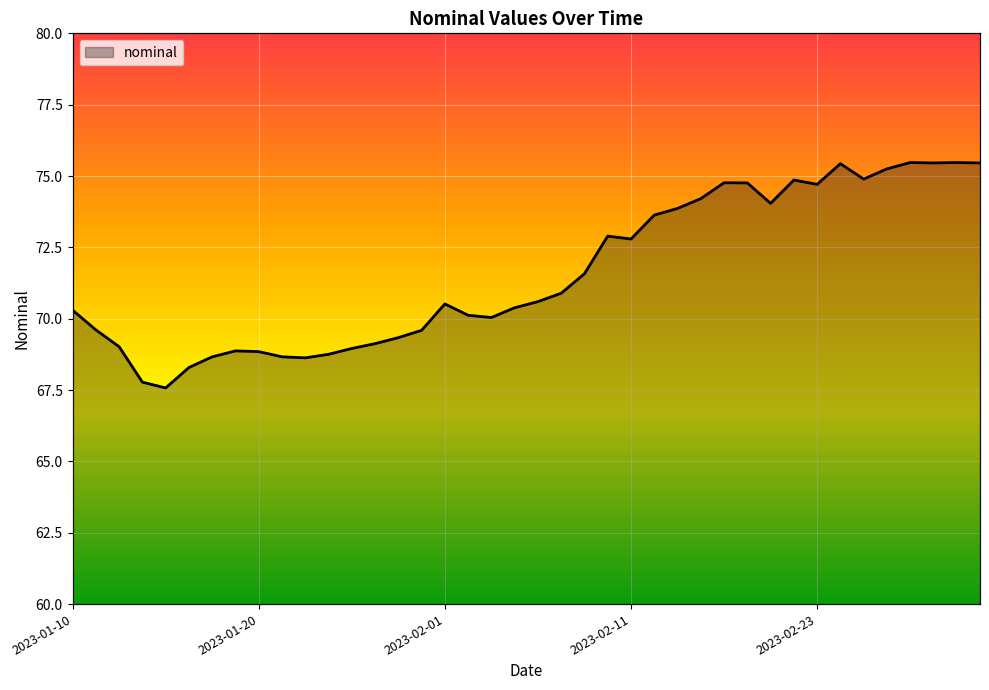

What position from the left is 2023-03-02?

36